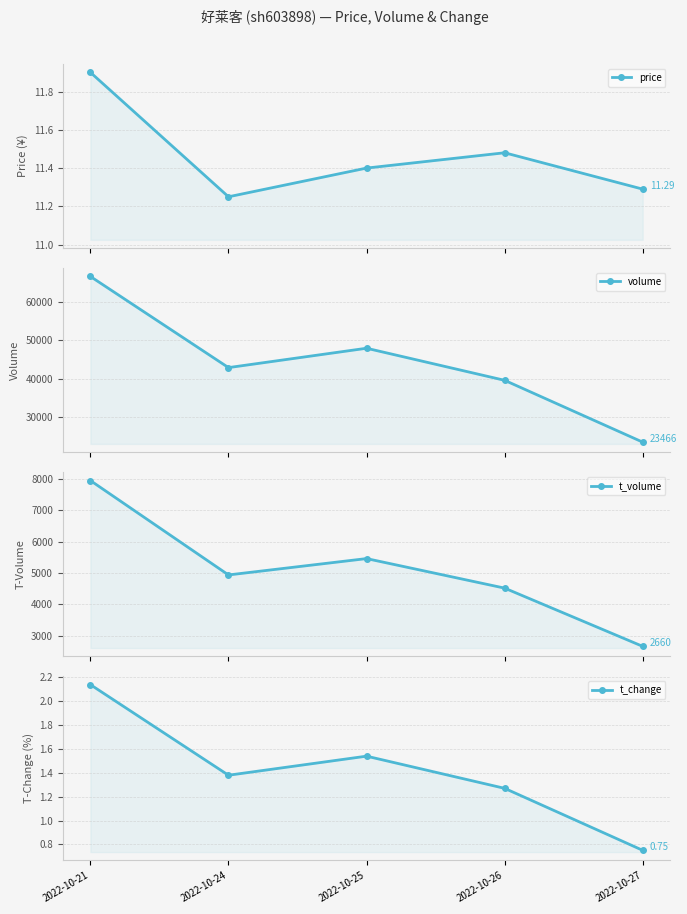

What value does the price series have at 2022-10-26?

11.5